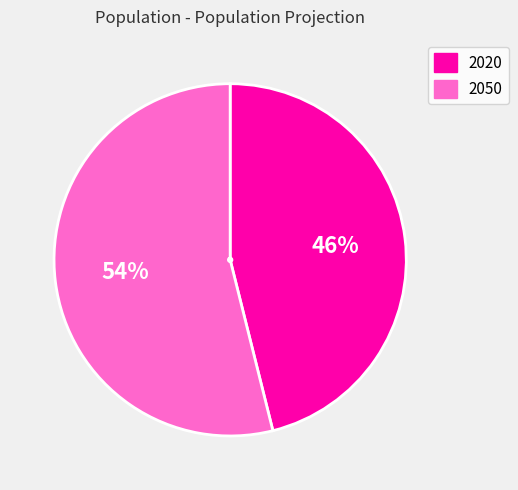

Does 2050 represent more than half of the total?

Yes